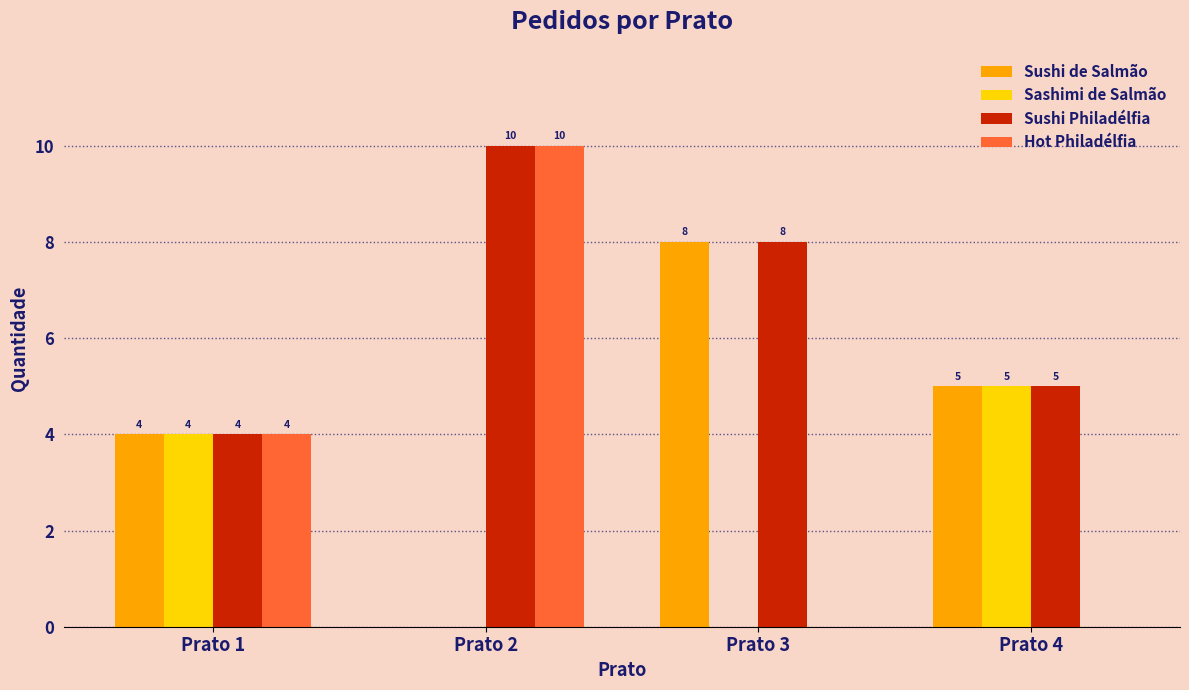

At which category is the sum across all series the highest?

Prato 2